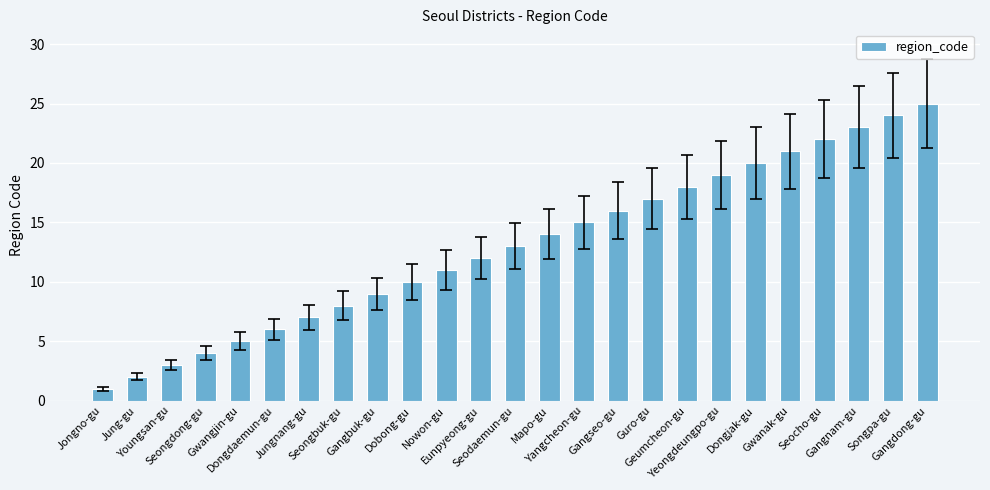

Reading left to right, transcribe all the data shown in this chart.

Jongno-gu=1	Jung-gu=2	Youngsan-gu=3	Seongdong-gu=4	Gwangjin-gu=5	Dongdaemun-gu=6	Jungnang-gu=7	Seongbuk-gu=8	Gangbuk-gu=9	Dobong-gu=10	Nowon-gu=11	Eunpyeong-gu=12	Seodaemun-gu=13	Mapo-gu=14	Yangcheon-gu=15	Gangseo-gu=16	Guro-gu=17	Geumcheon-gu=18	Yeongdeungpo-gu=19	Dongjak-gu=20	Gwanak-gu=21	Seocho-gu=22	Gangnam-gu=23	Songpa-gu=24	Gangdong-gu=25